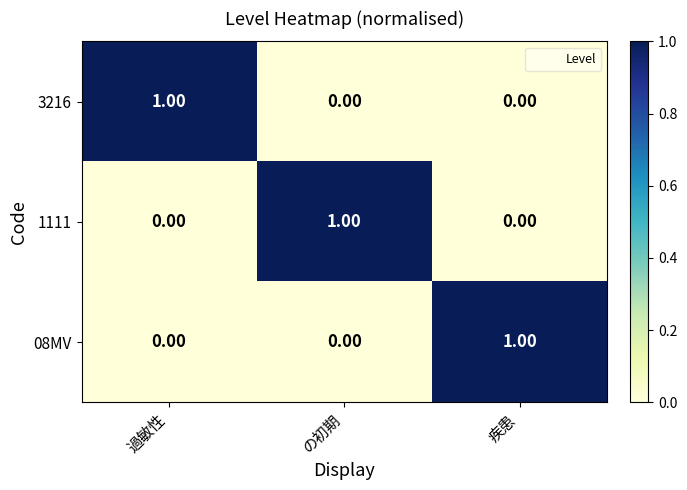

How many distinct data groups are displayed?

3